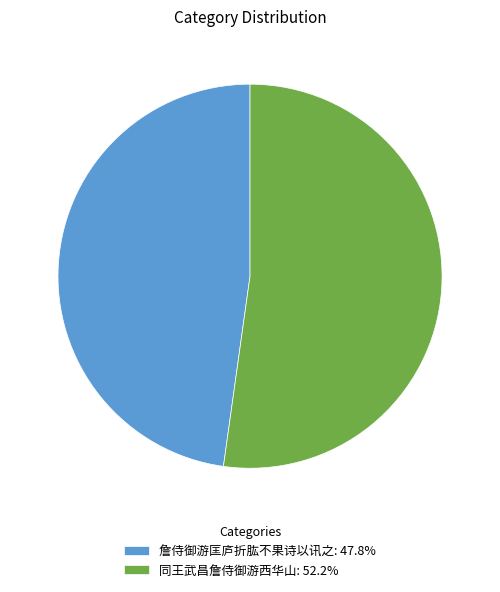

How many slices are in this pie chart?

2